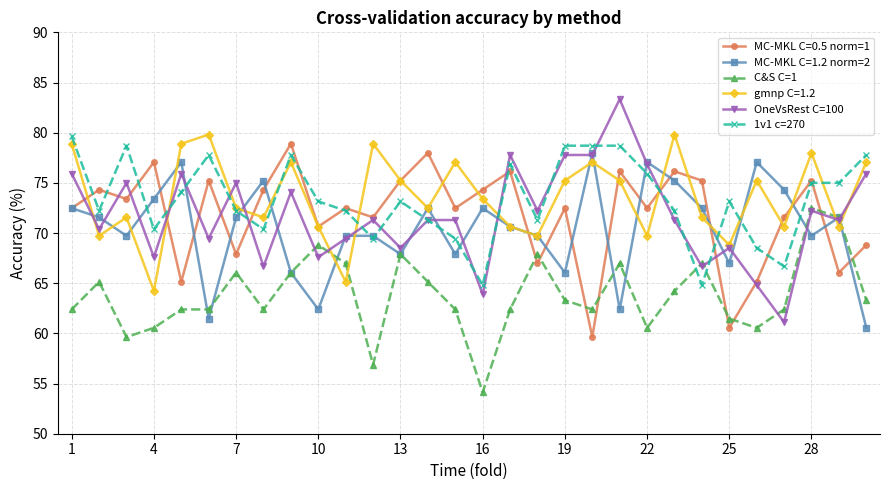

What is the lowest value of the 1v1 c=270 series?

64.8